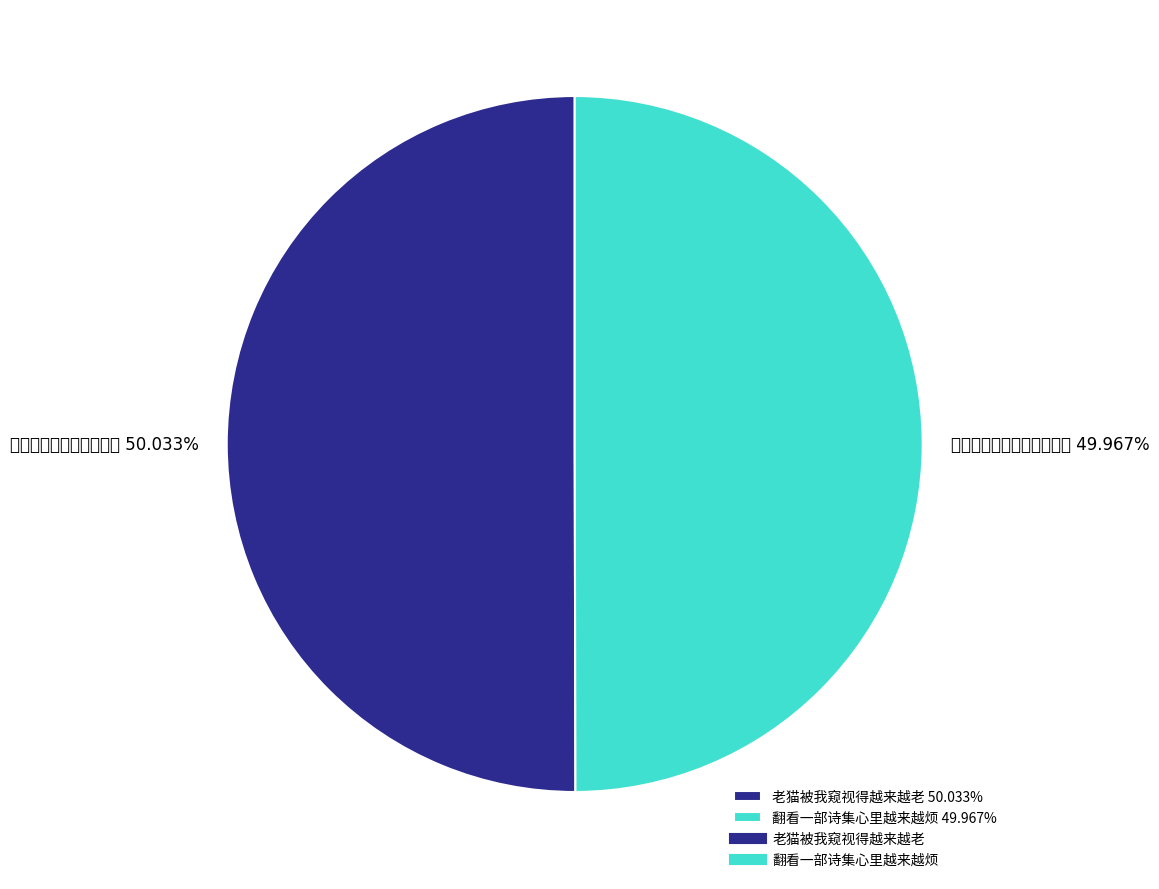

Approximately how many times larger is the value at 翻看一部诗集心里越来越烦 49.967% compared to 老猫被我窥视得越来越老 50.033%?

1.0